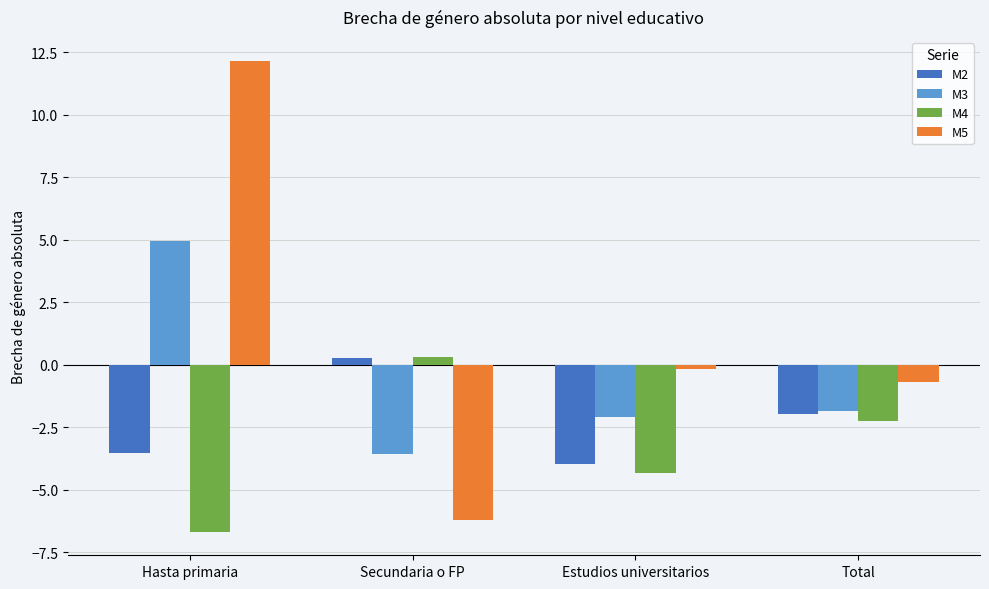

Reading left to right, list all the values displayed in this chart.

M2: -3.5	0.3	-4.0	-2.0
M3: 4.9	-3.6	-2.1	-1.8
M4: -6.7	0.3	-4.3	-2.2
M5: 12.2	-6.2	-0.2	-0.7